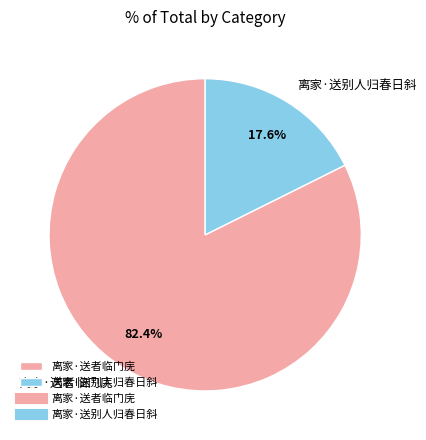

Does any single category account for the majority?

Yes